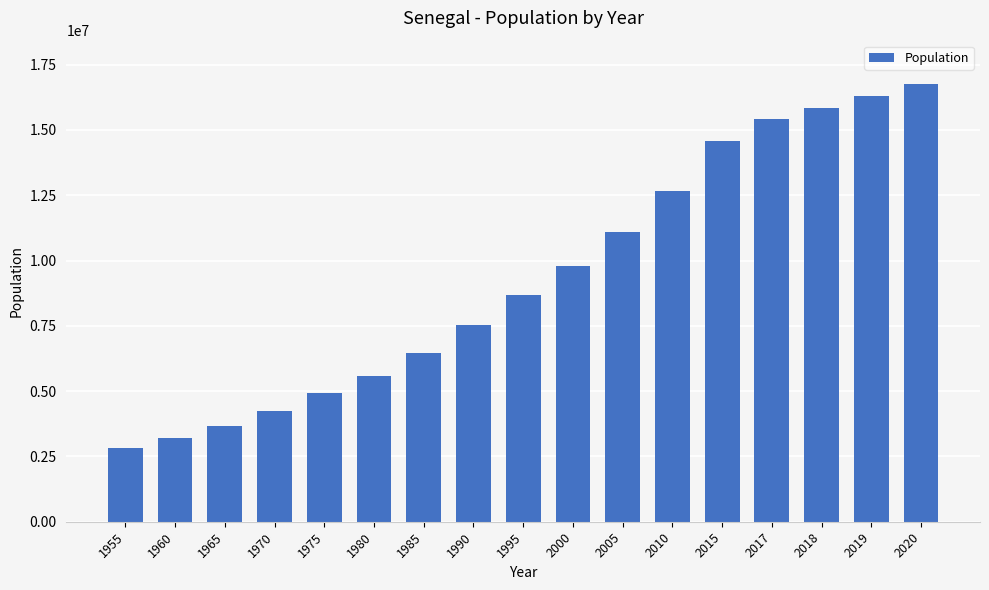

What is the difference between the maximum and minimum values?

13935702